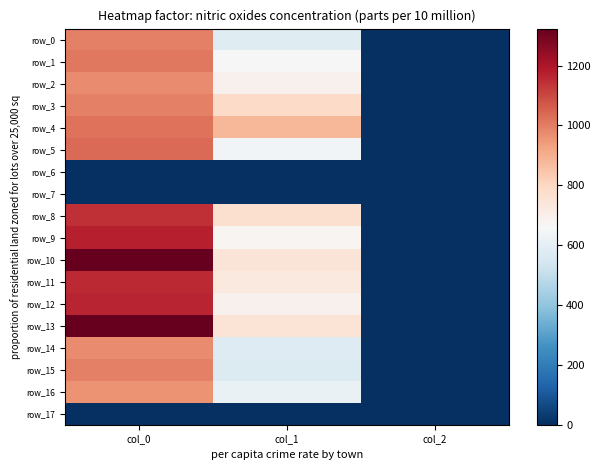

What is the greatest value displayed?

1323.3